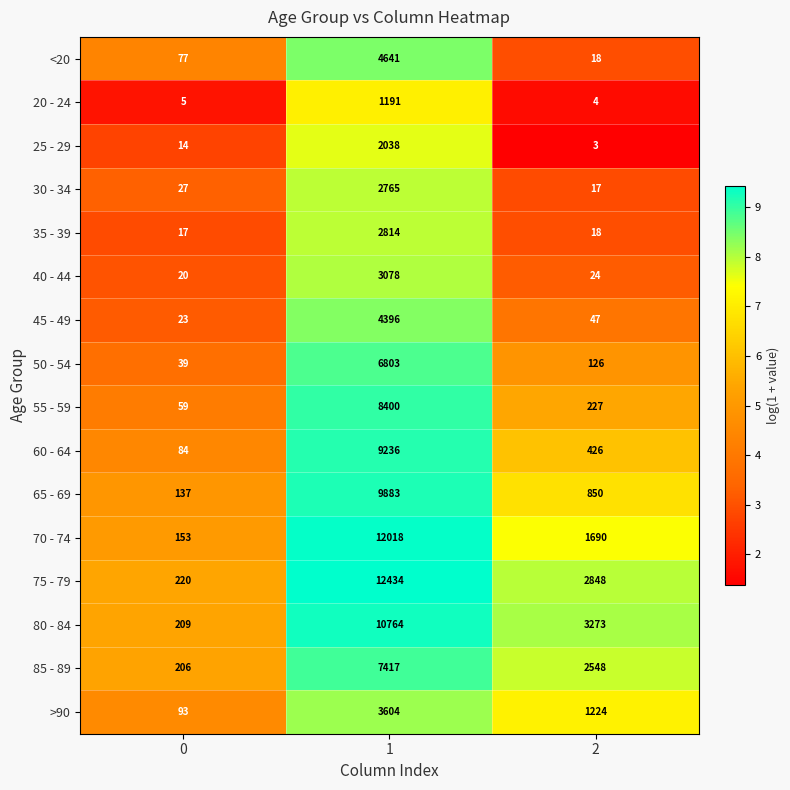

Count the >90 values in the range 93 to 3604.

3